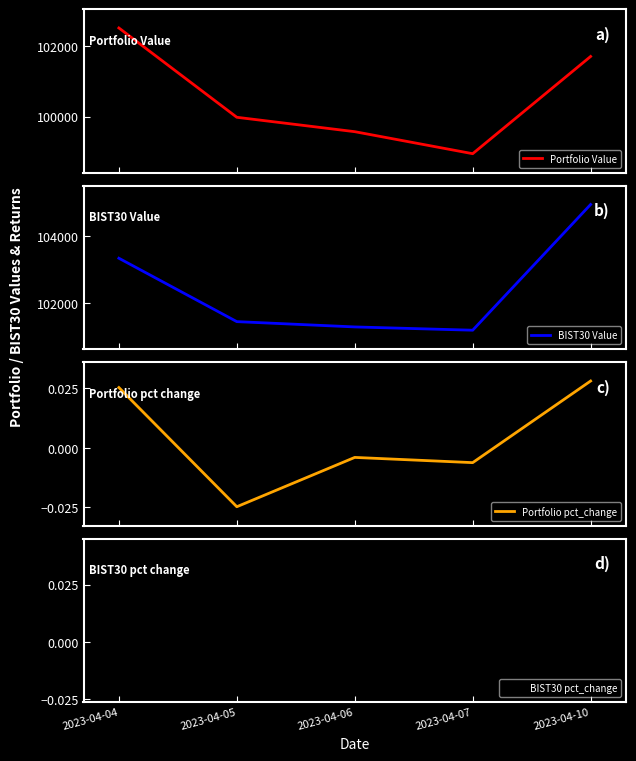

Which series has the widest spread of values?

BIST30 Value